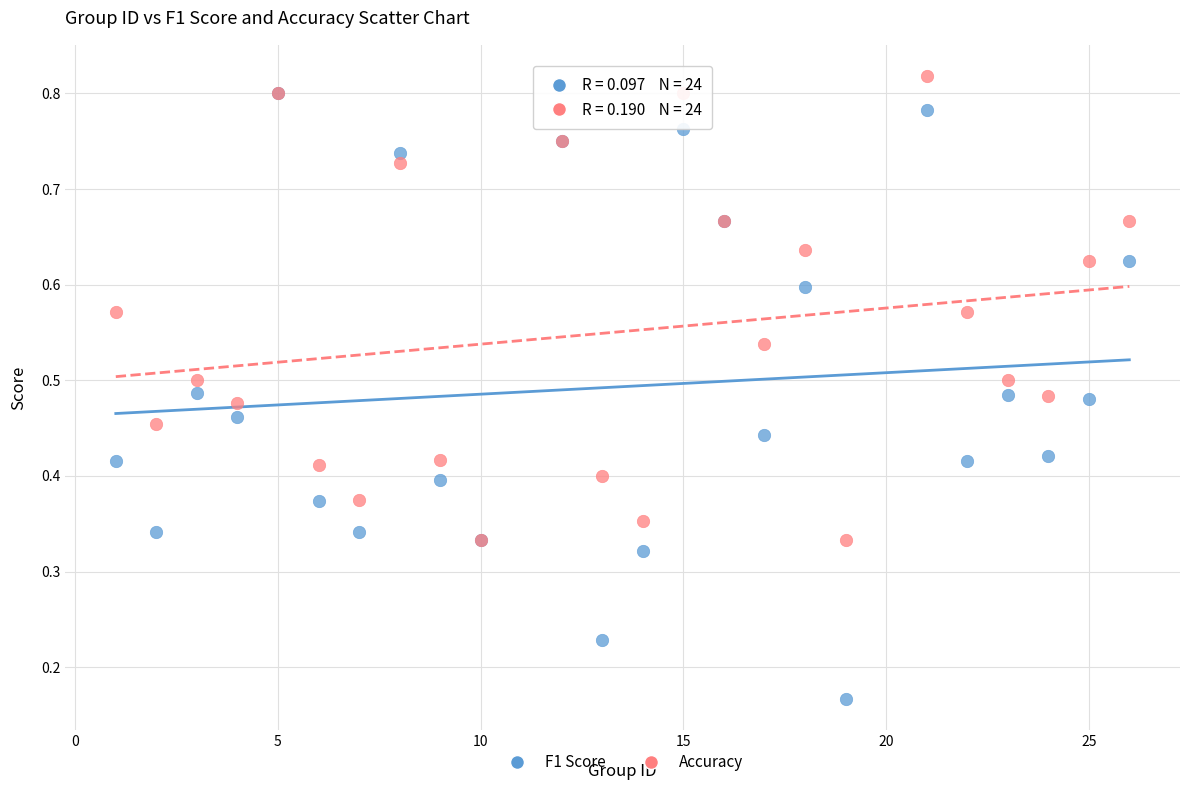

What are all the series names shown in the legend?

F1 Score, Accuracy